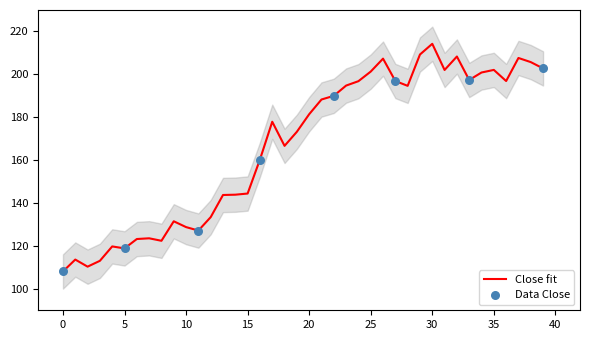

Between 26 and 28, which is larger?

26